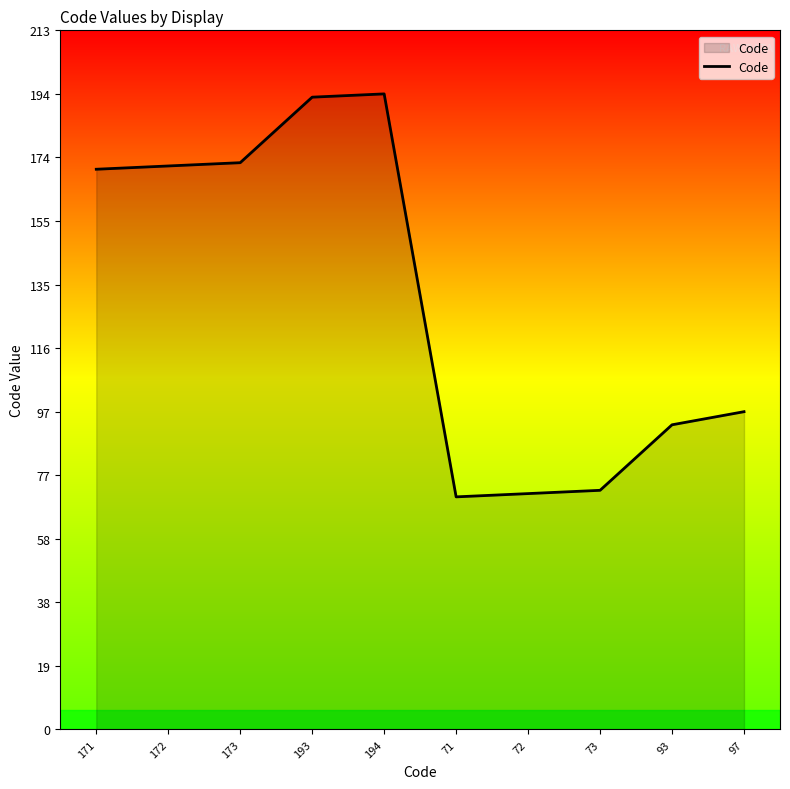

What is the difference between the maximum and minimum values?

123